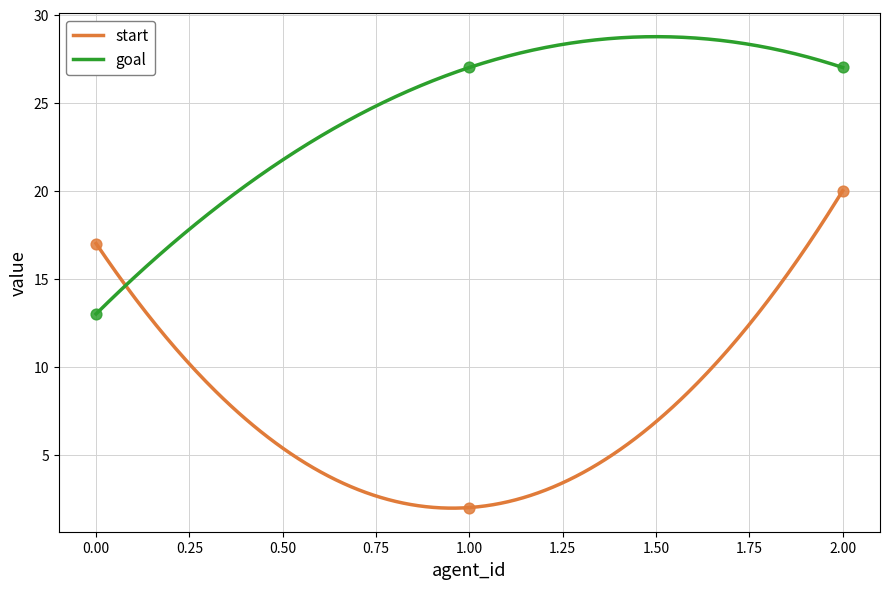

What is the total value across all series at 1?

29